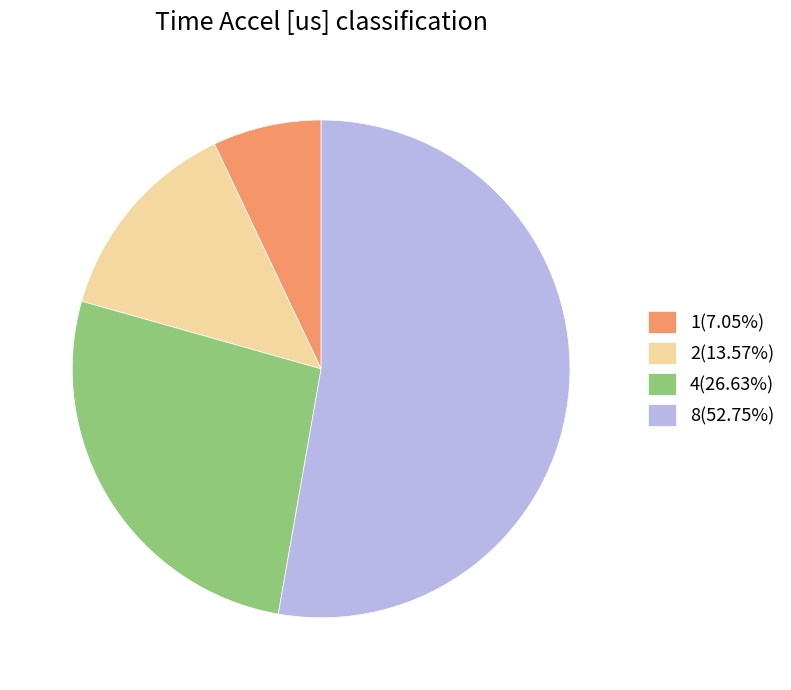

Does 2(13.57%) represent more than half of the total?

No